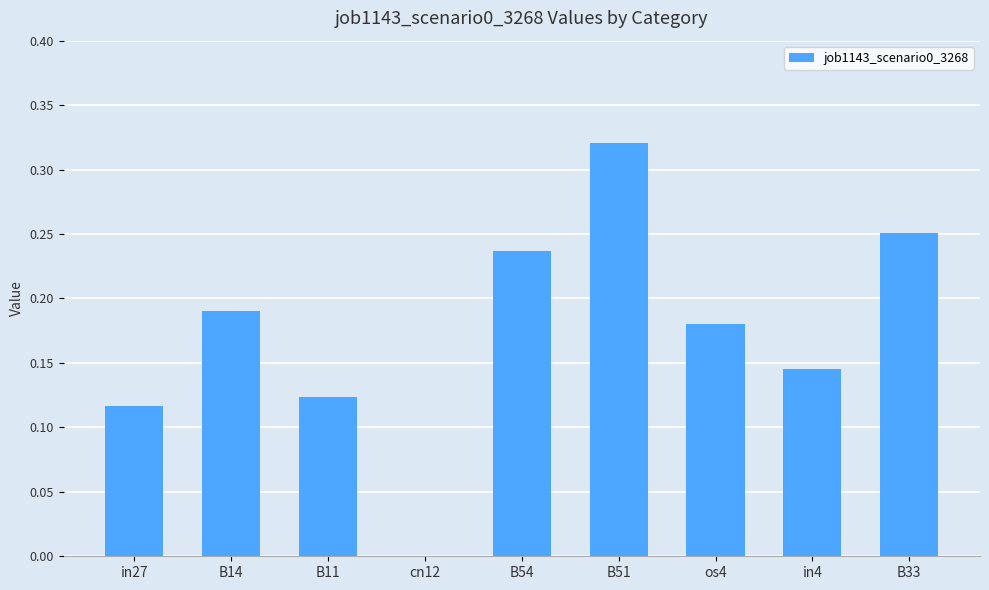

How many positive values are there?

8